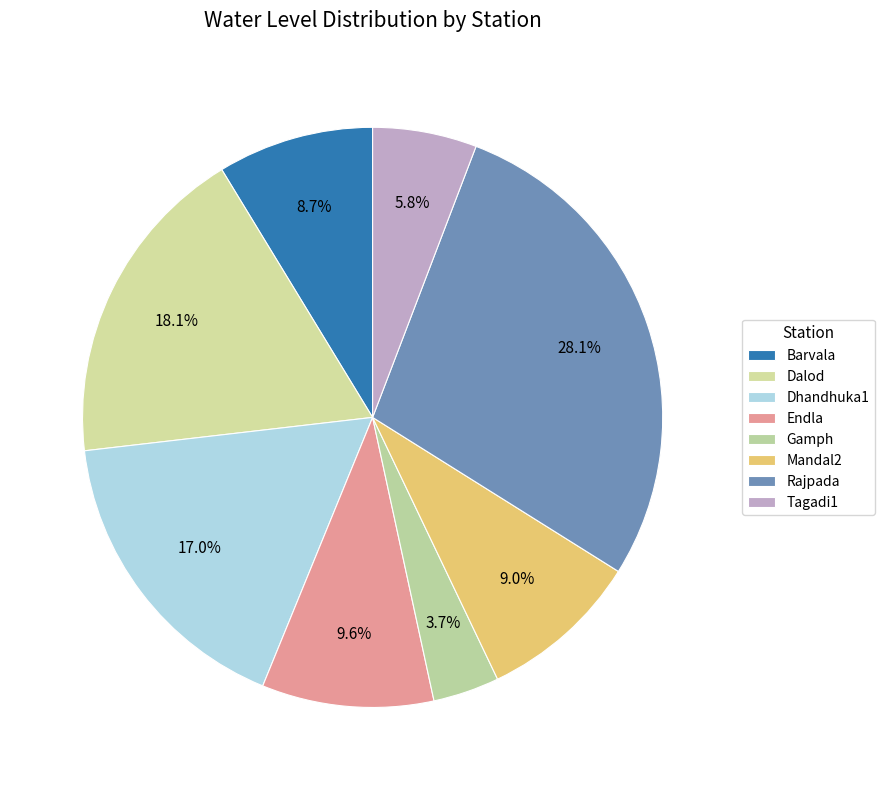

True or false: Dalod accounts for 18% of the total.

True